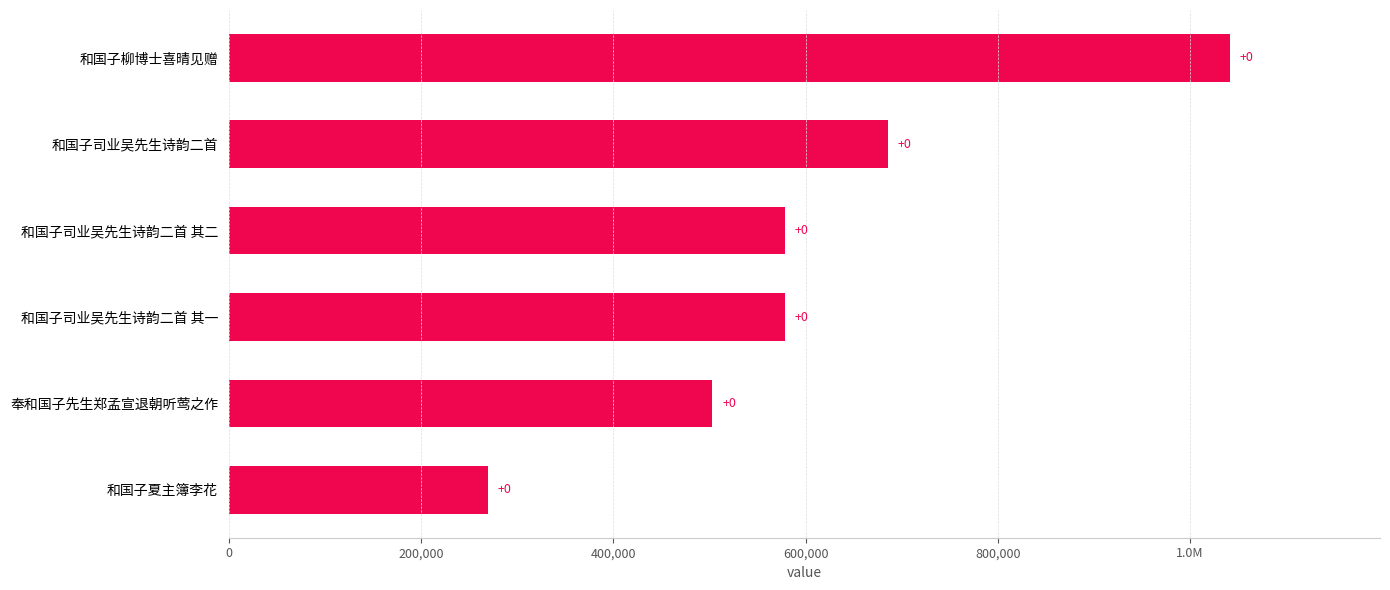

Are the bars horizontal?

Yes